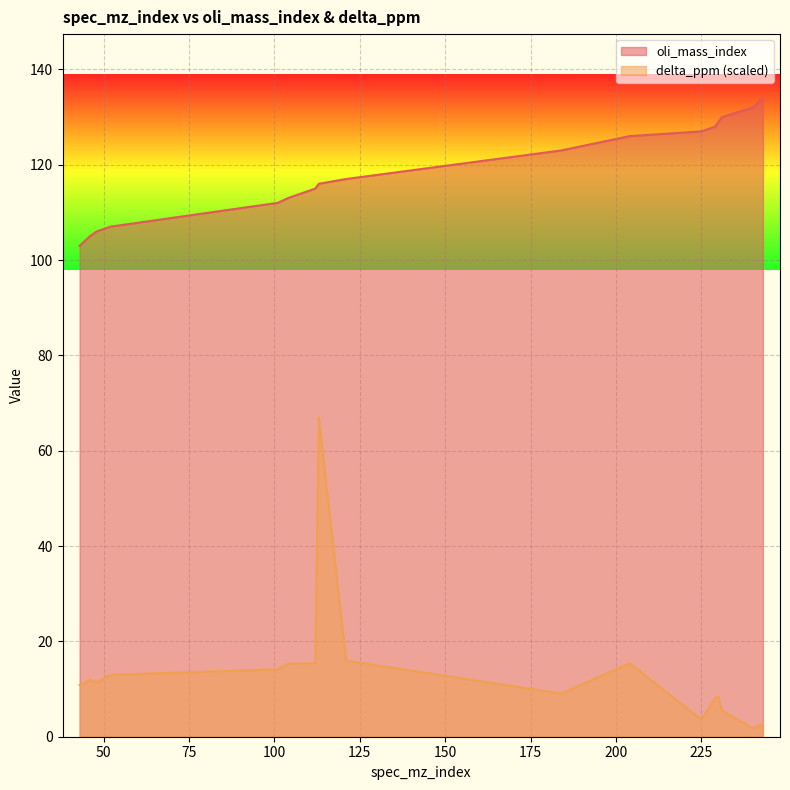

Is it true that oli_mass_index equals 170.6 at 101?

False